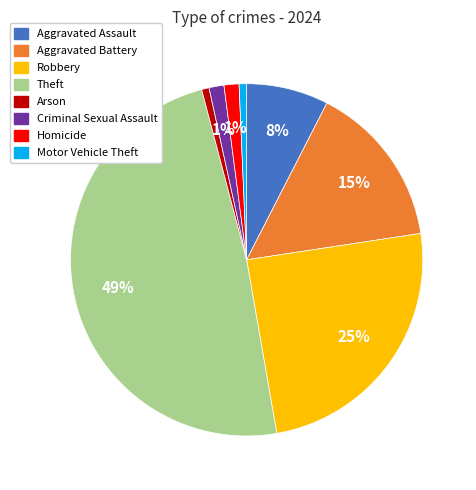

What percentage is the Homicide slice, to the nearest percent?

1%